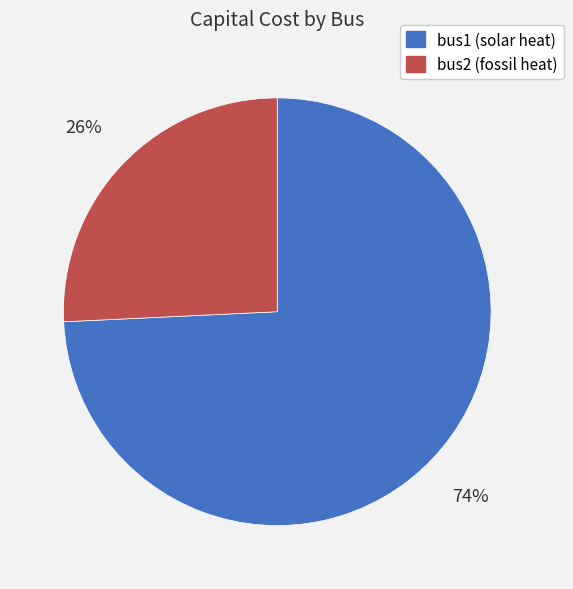

Between bus1 (solar heat) and bus2 (fossil heat), which is larger?

bus1 (solar heat)